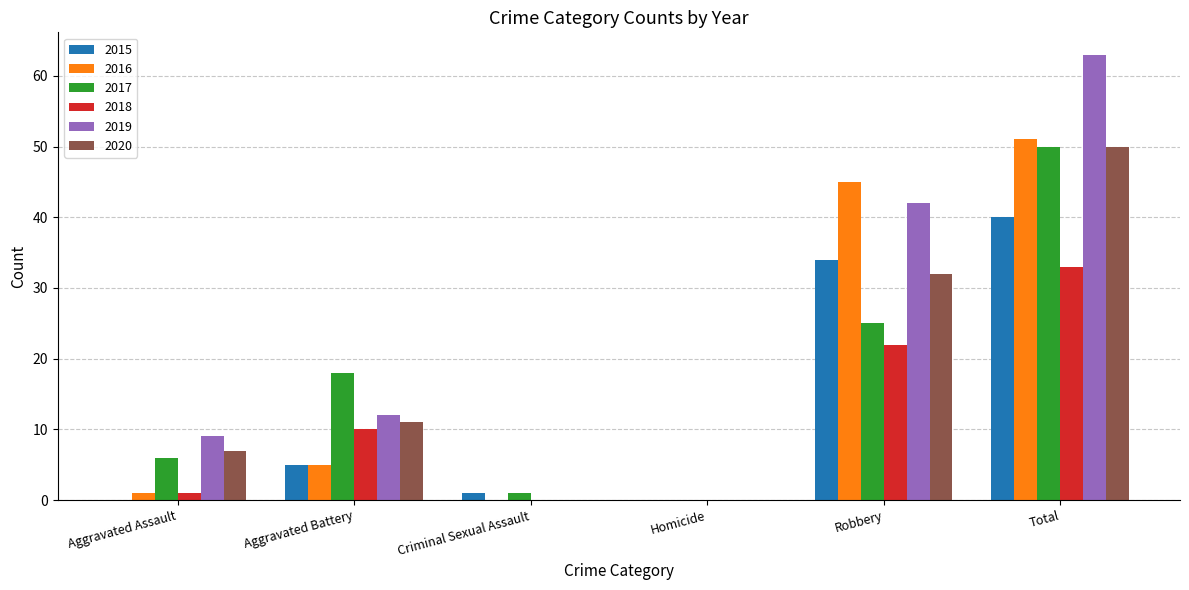

True or false: 2018 has a value of 1 at Aggravated Assault.

True